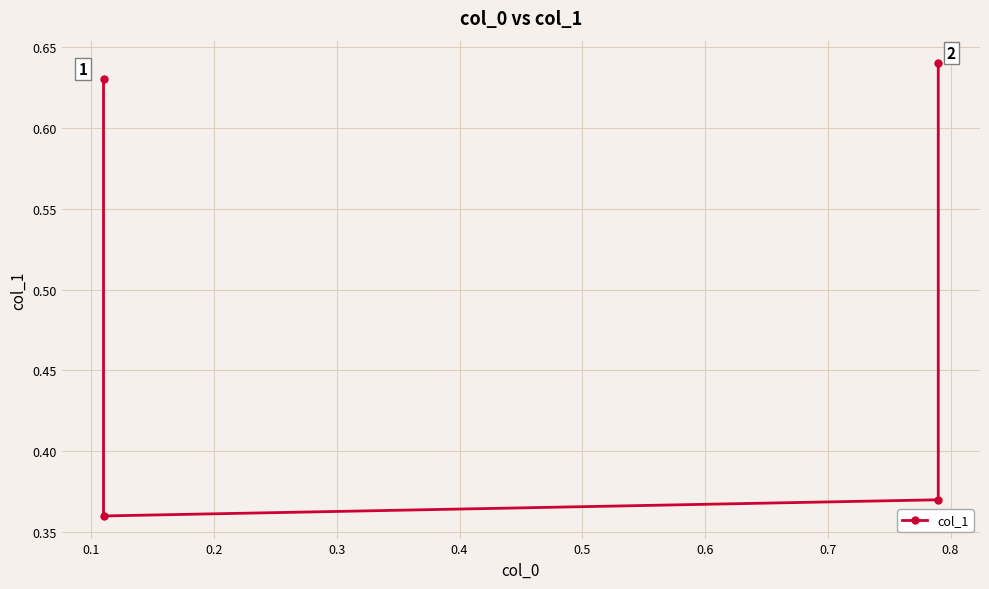

What is the sum of all values?

2.0